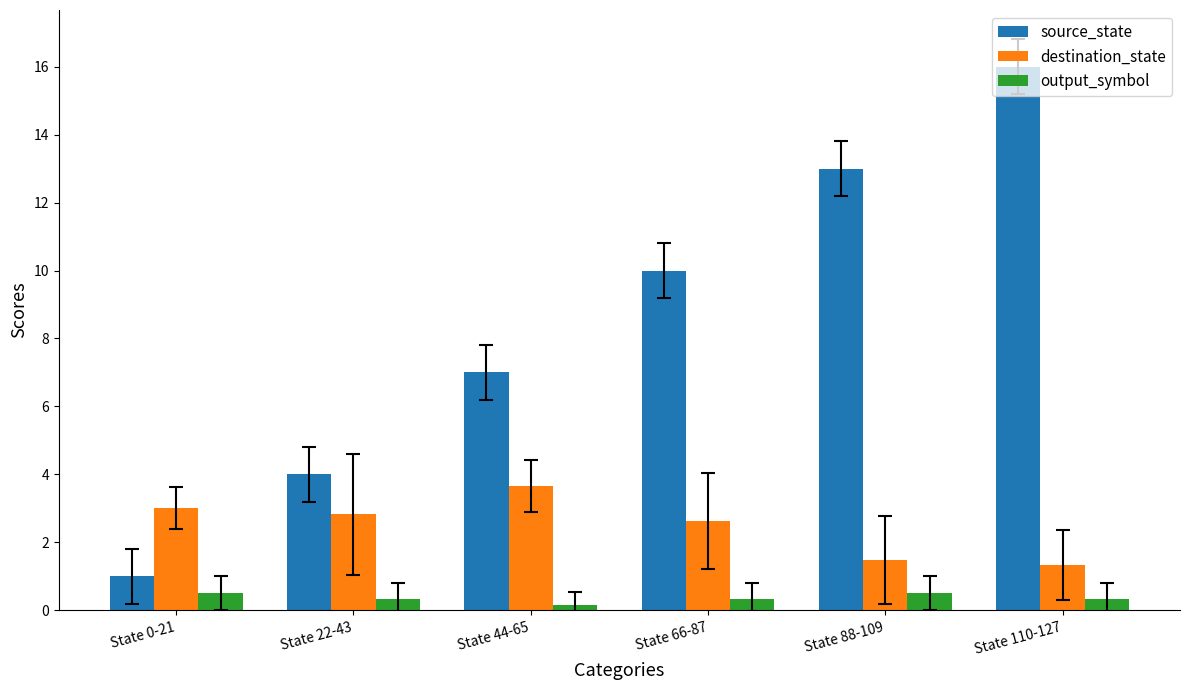

What is the label of the 3rd bar from the left?

State 44-65